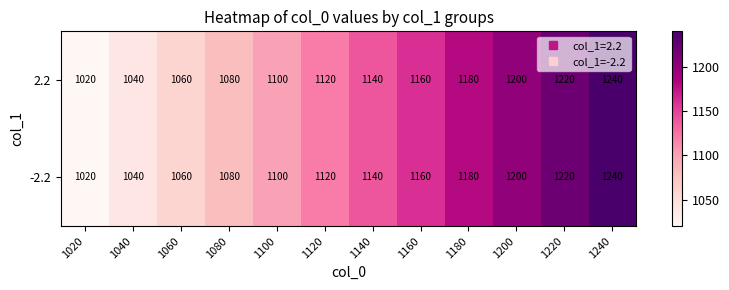

What is the maximum value shown in the chart?

1240